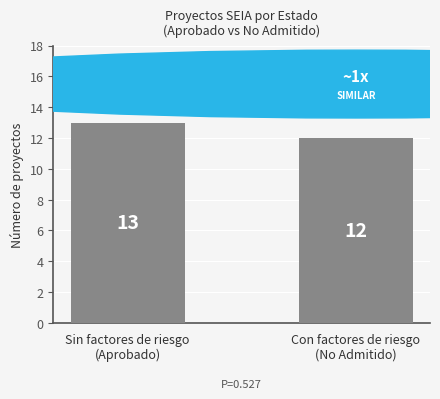

Are the bars horizontal?

No